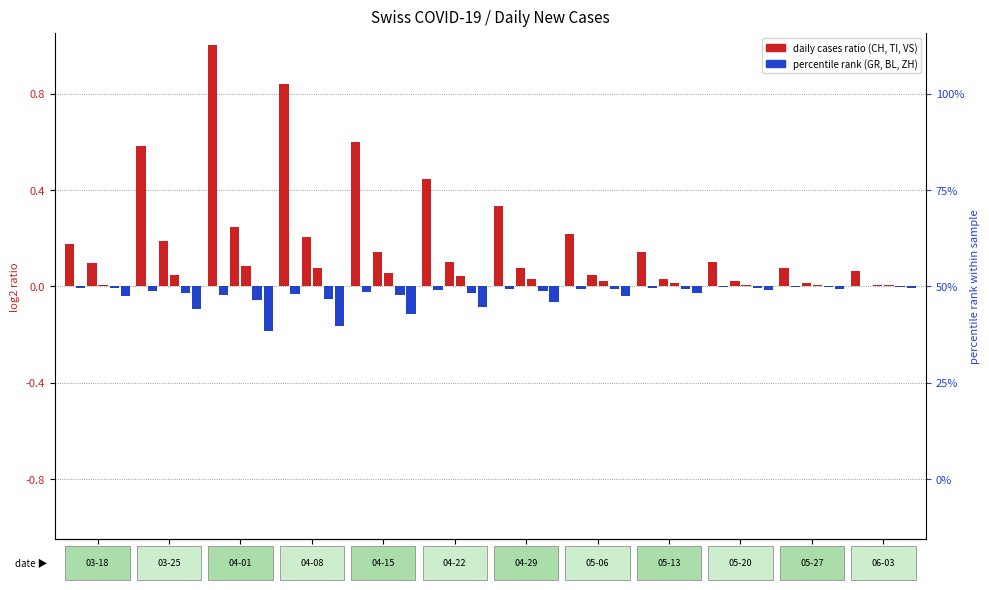

What is the approximate value of CH at 04-22?

0.4